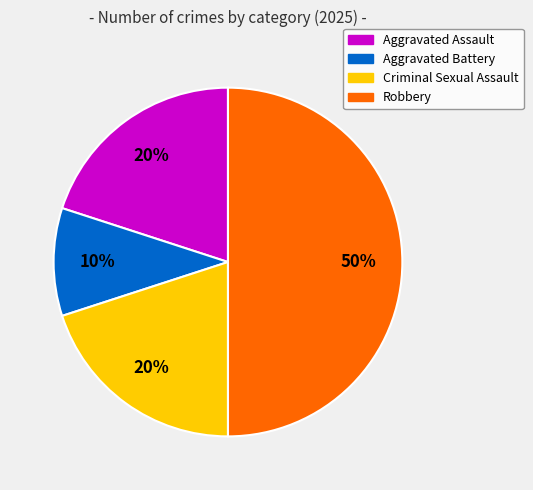

Does Aggravated Assault account for over 50% of the chart?

No